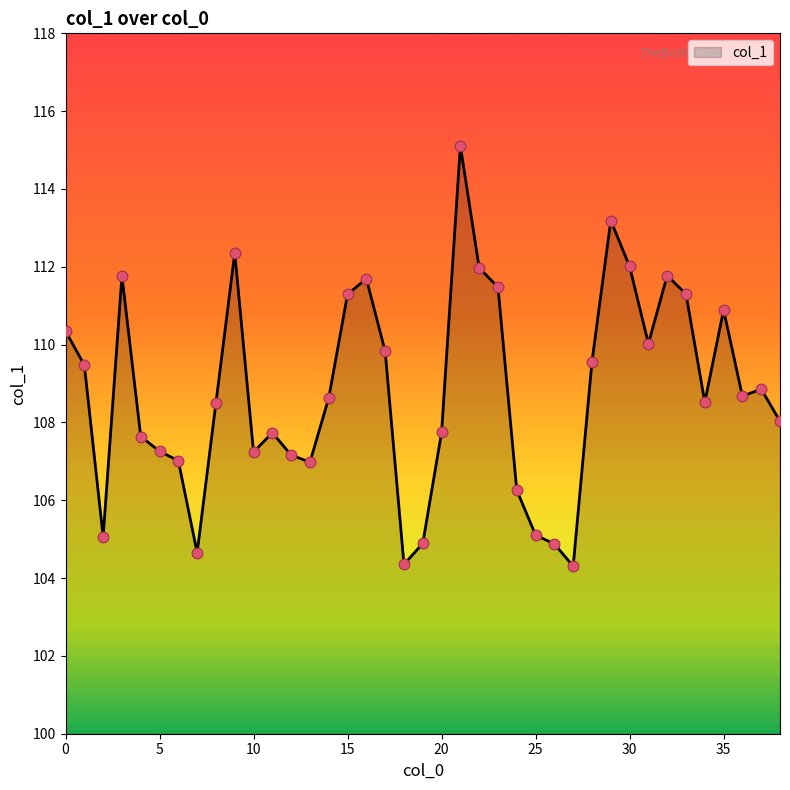

What is the minimum value shown in the chart?

104.3